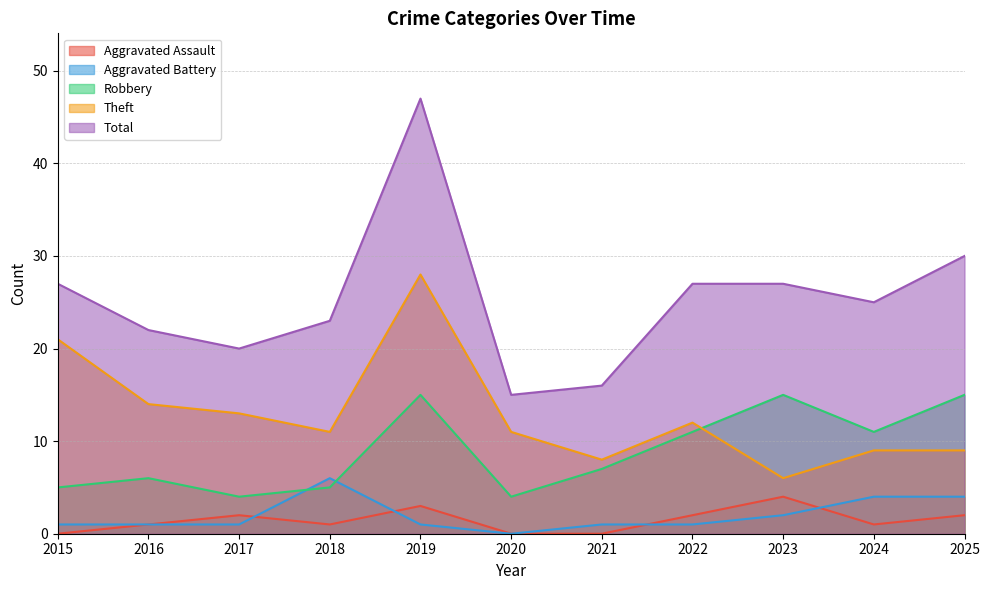

At which category is the sum across all series the highest?

2019